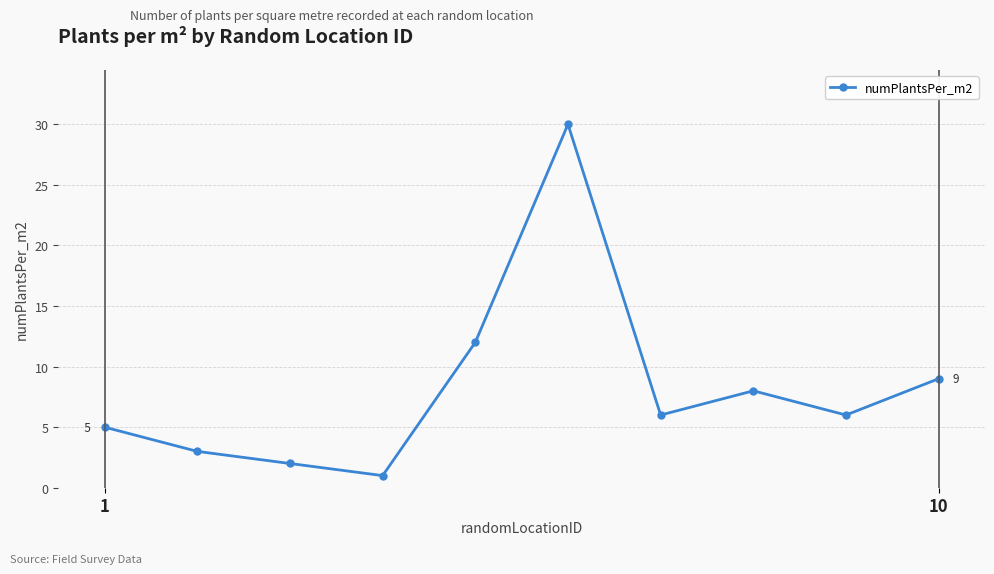

What is the average value?

8